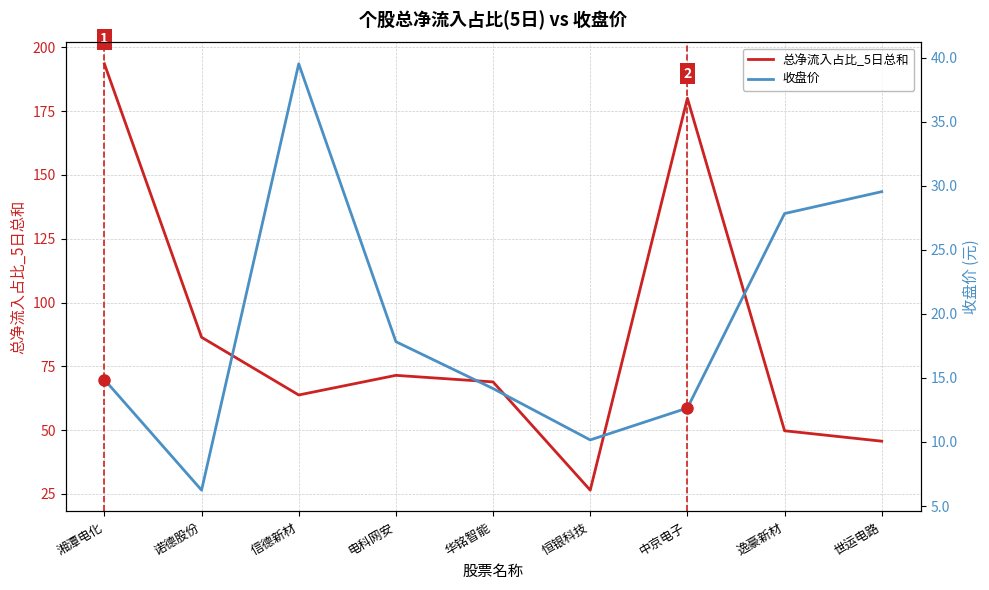

At 电科网安, list the series in order from smallest to largest.

收盘价, 总净流入占比_5日总和